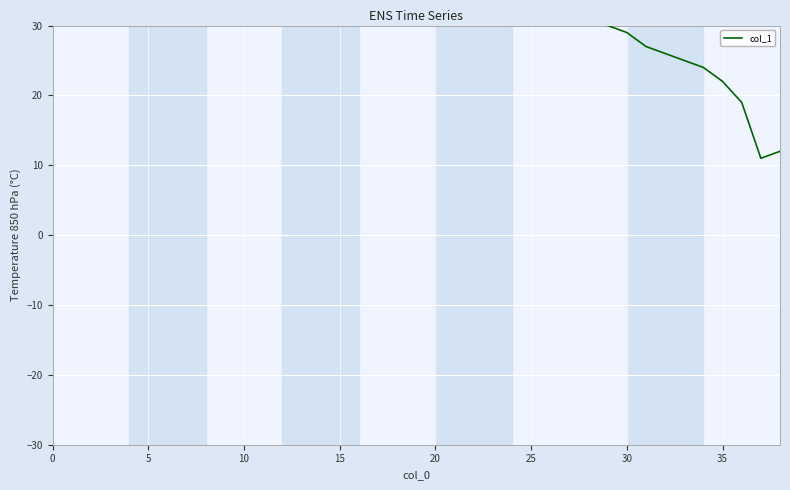

What is the sum of the values at 9 and 17?

116